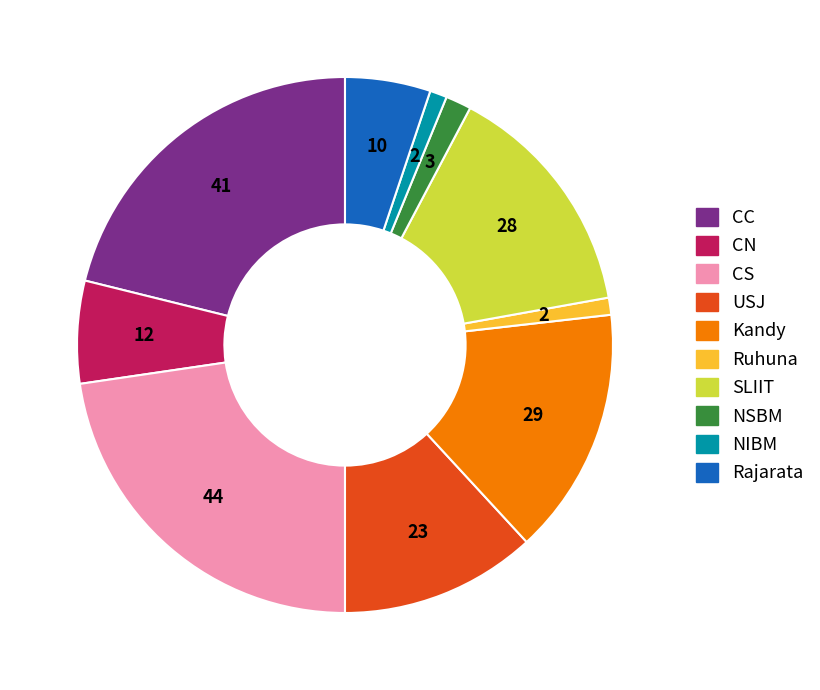

Is it true that Kandy is 2% of the pie?

False